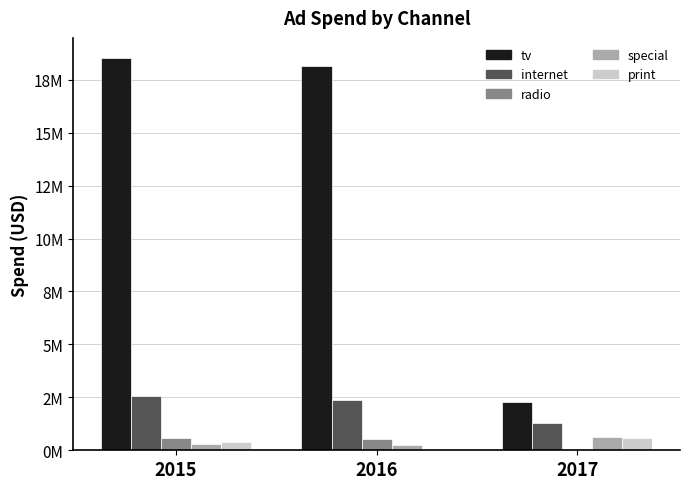

Between 2016 and 2017, which series saw the biggest shift?

tv